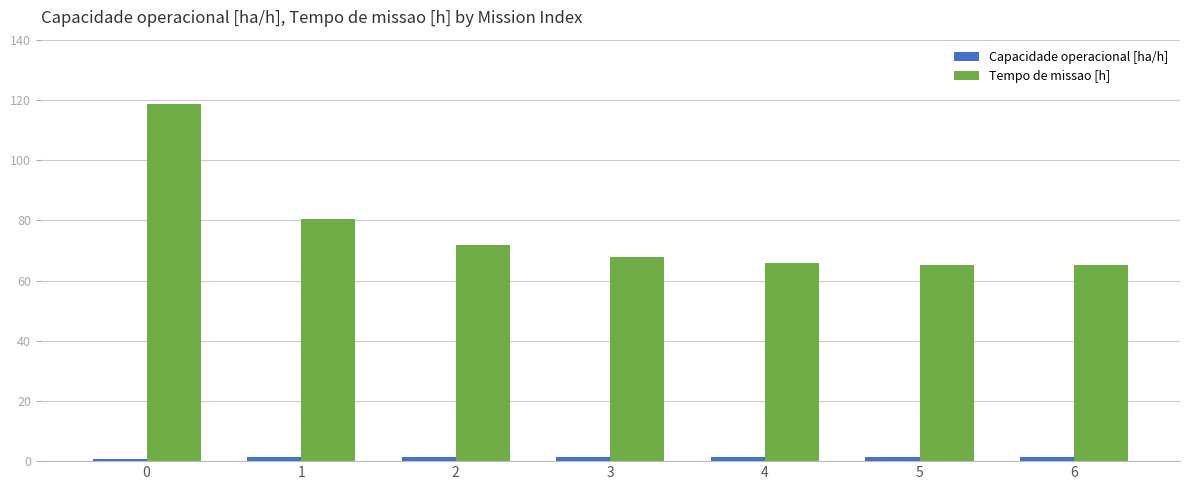

Which series has the largest total across all categories?

Tempo de missao [h]